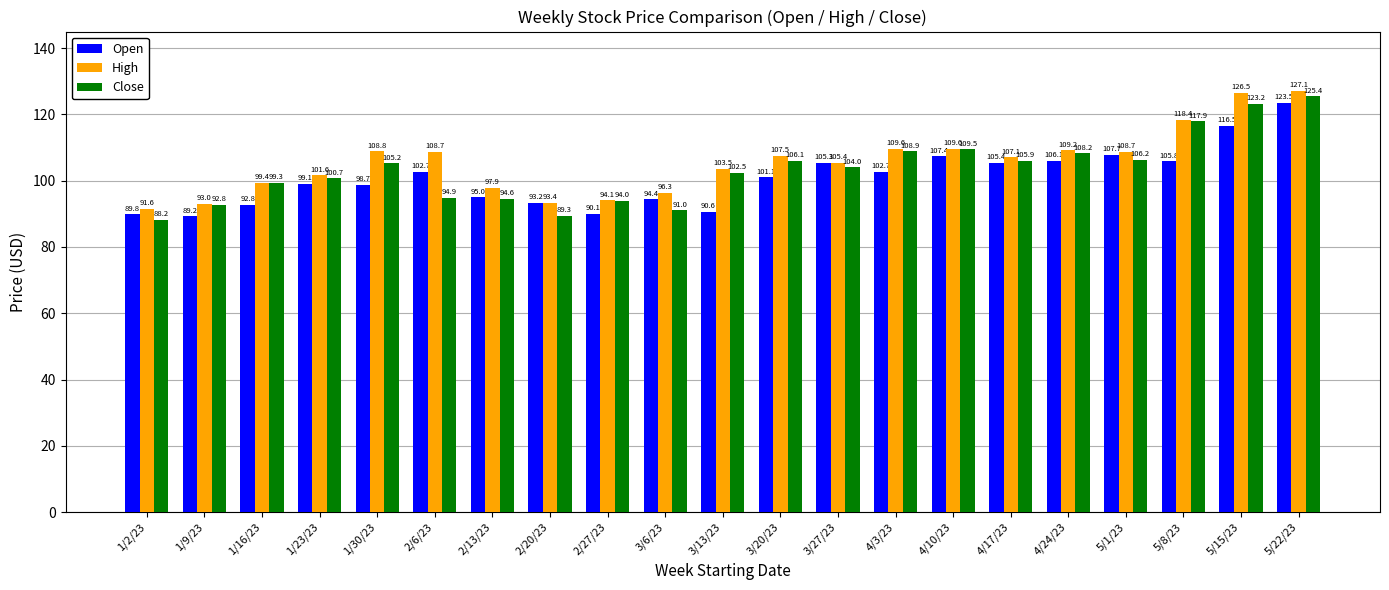

What is the total value across all series at 4/10/23?

326.4